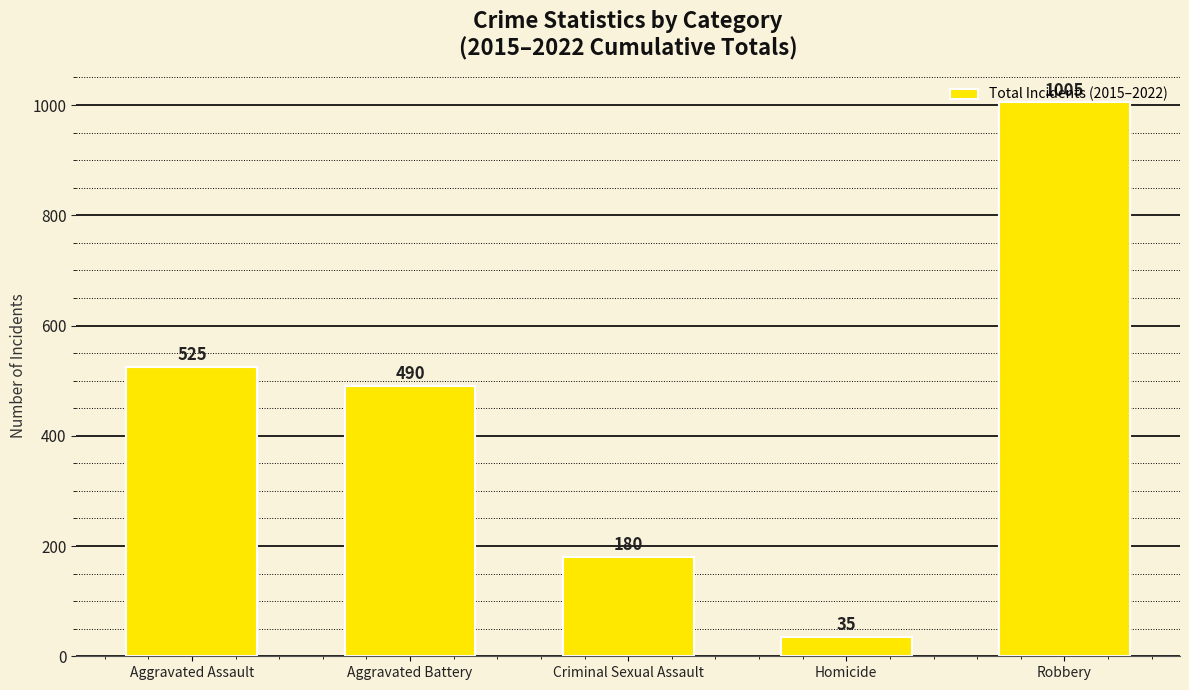

Where does the data first go above 490?

Aggravated Assault